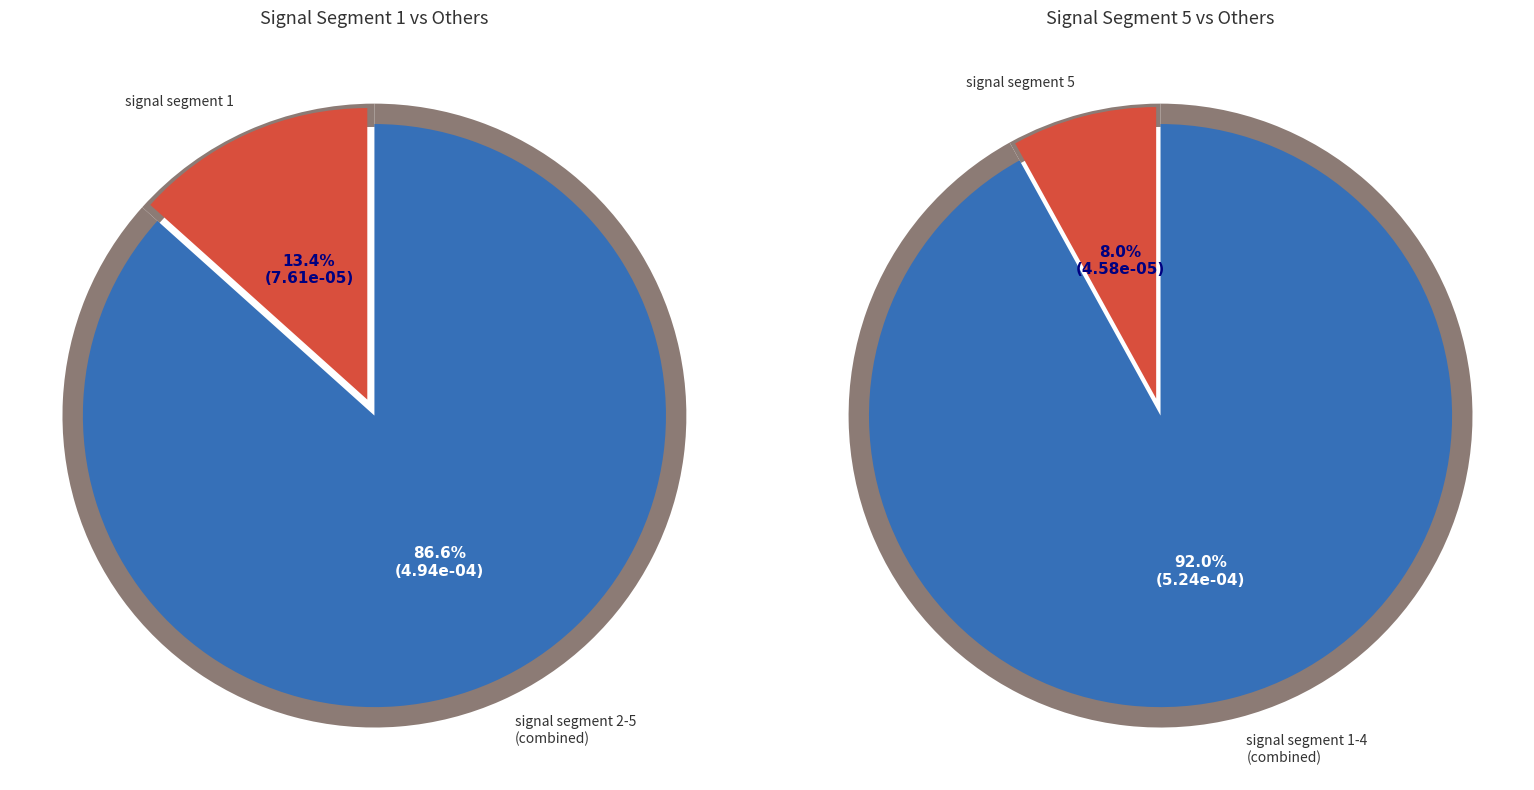

Rank the categories by value from highest to lowest.

signal segment 3, signal segment 2, signal segment 4, signal segment 1, signal segment 5